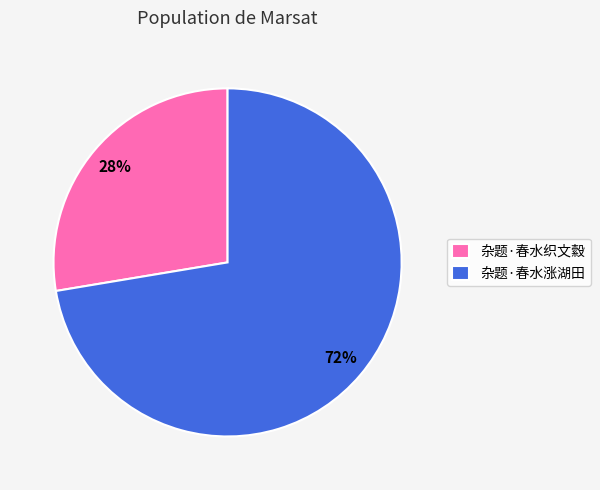

To the nearest percent, what is the combined percentage of 杂题·春水织文縠 and 杂题·春水涨湖田?

100%